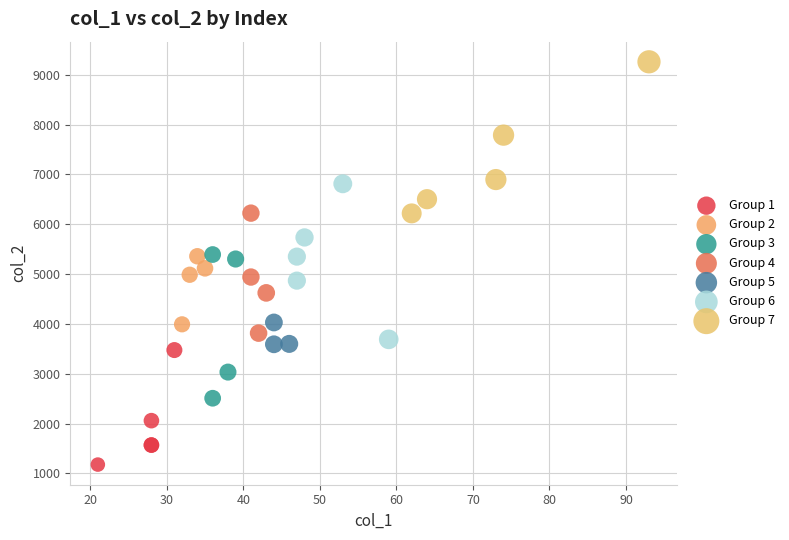

Which series contains the lowest Y value?

Group 1